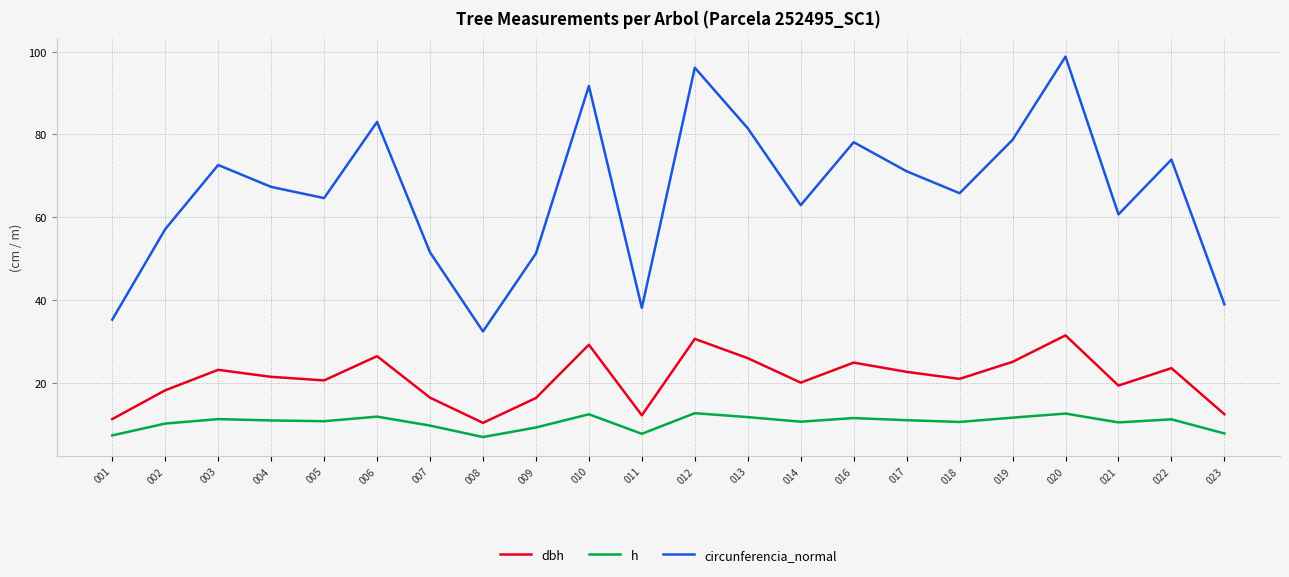

Which category has the lowest value in the circunferencia_normal series?

008